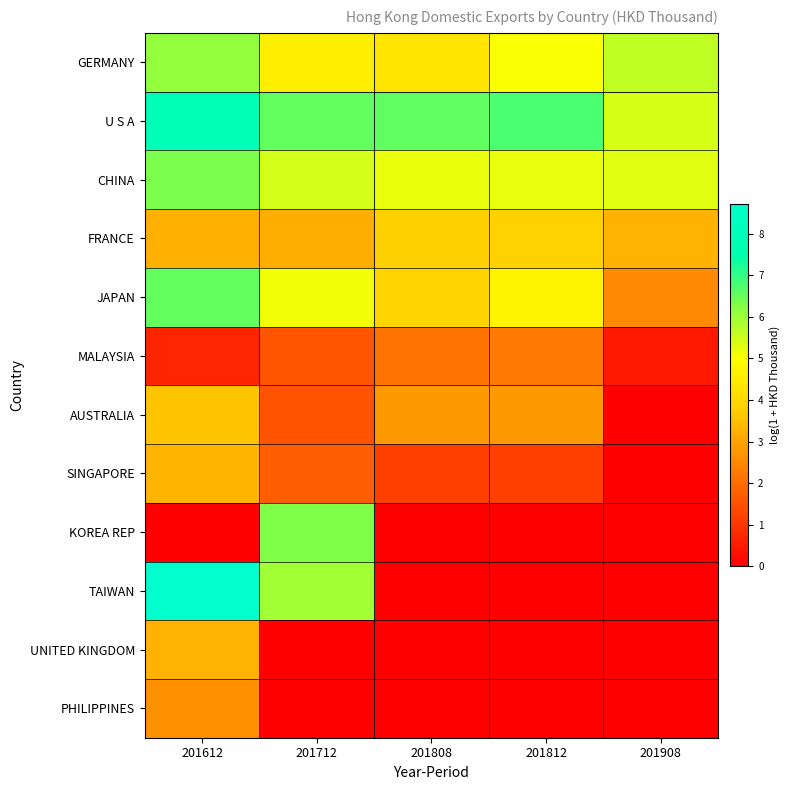

Between 201812 and 201908, which series saw the biggest shift?

AUSTRALIA